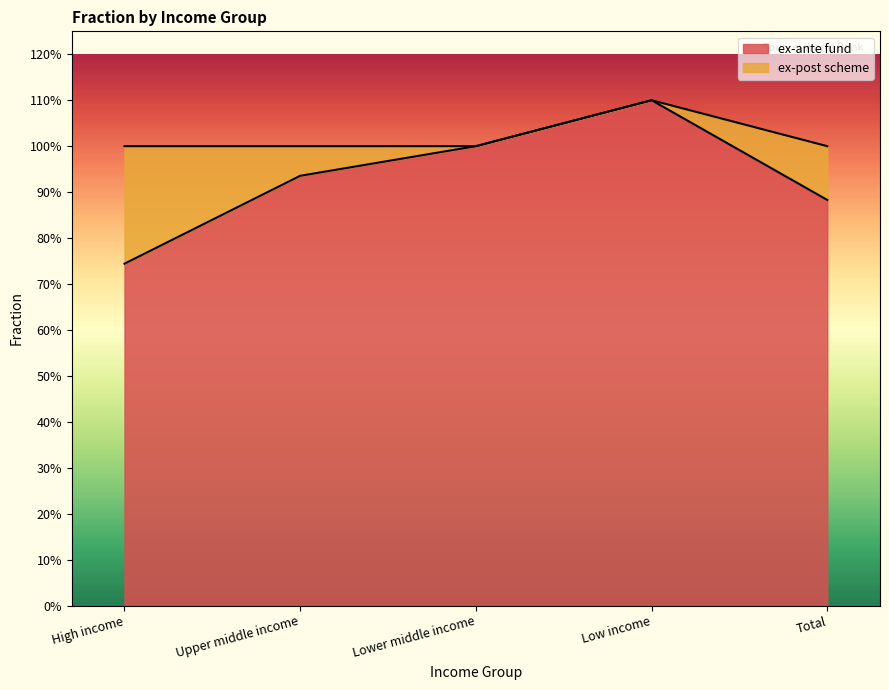

The value at Total is 0.9. True or false?

True